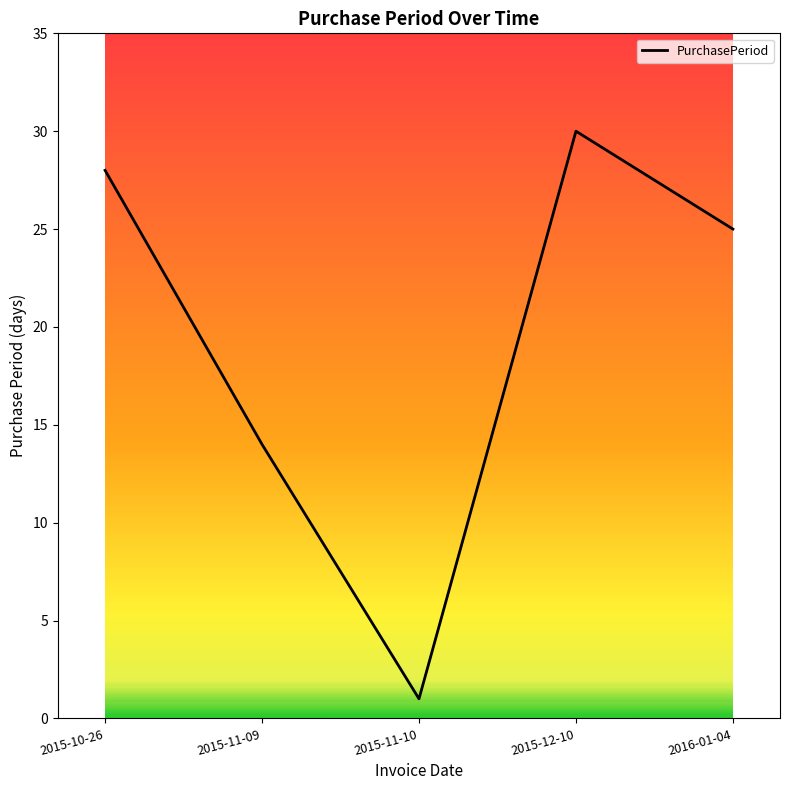

What is the change in value from 2015-10-26 to 2015-12-10?

+2